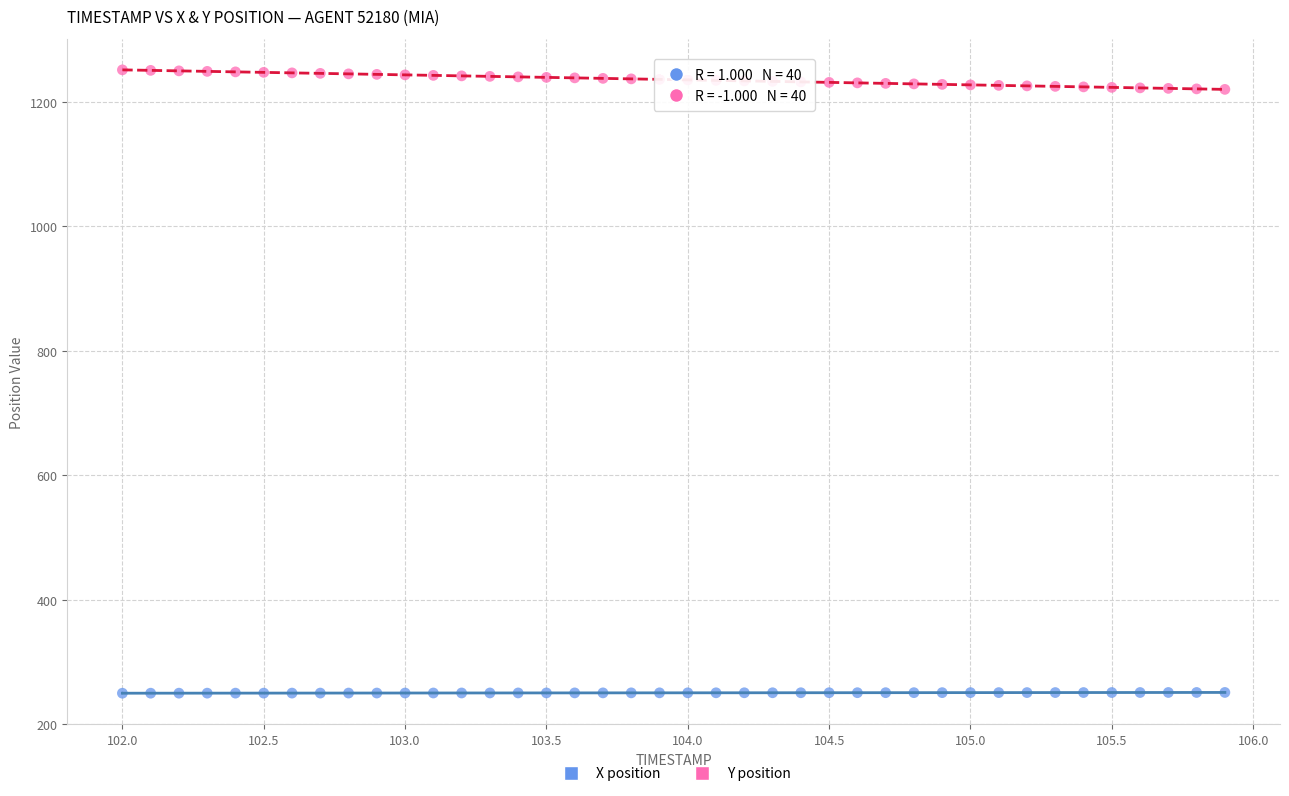

Across all data points, what is the range of Y values (max minus min)?

1001.3